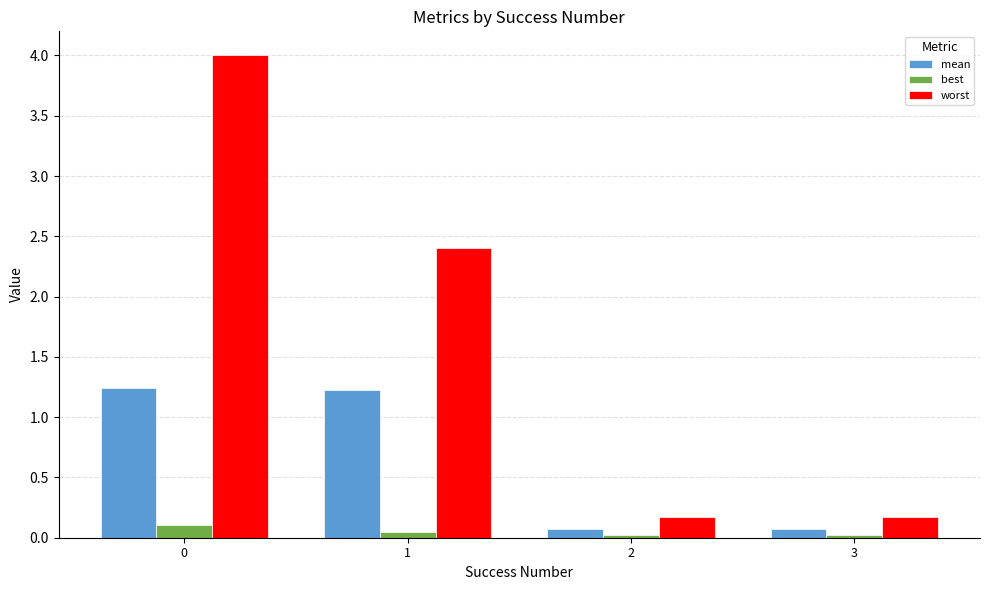

Between 0 and 3, which series saw the biggest shift?

worst